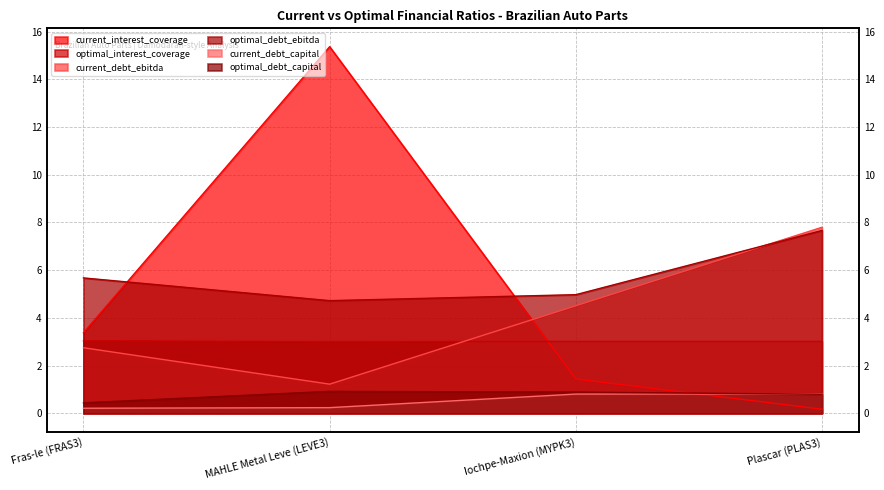

The value of current_interest_coverage at MAHLE Metal Leve (LEVE3) is 6.3. True or false?

False